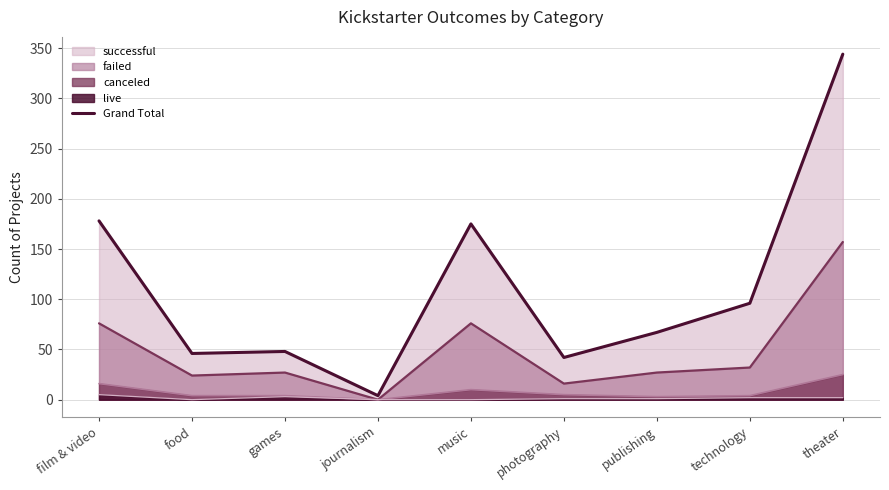

Is it true that the value at games is 48?

True